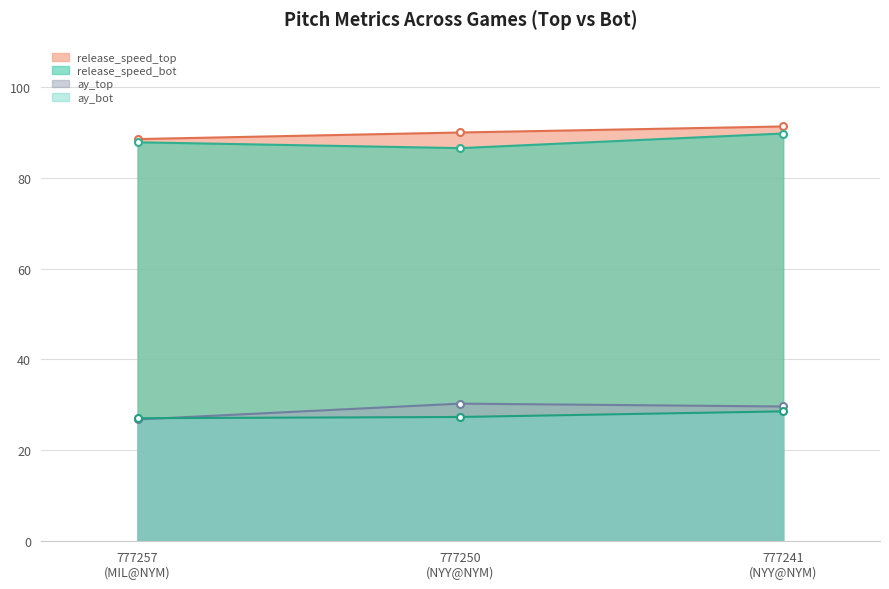

At 777257
(MIL@NYM), list the series in order from largest to smallest.

release_speed_top, release_speed_bot, ay_bot, ay_top